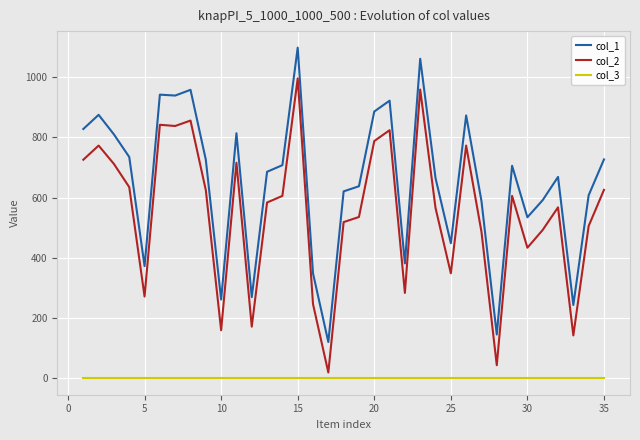

Which series has the widest spread of values?

col_1